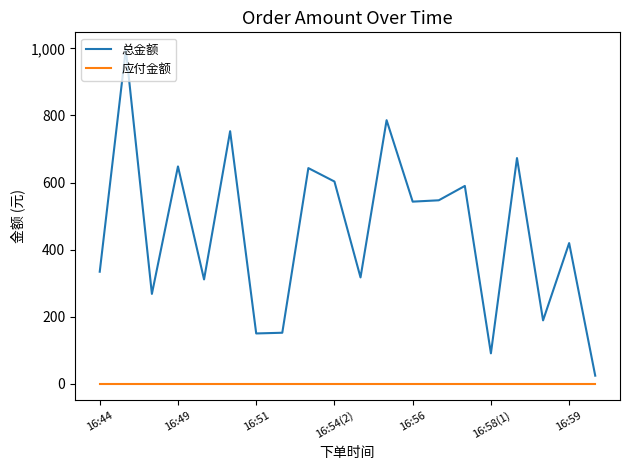

Rank the series by their maximum value, from highest to lowest.

总金额, 应付金额